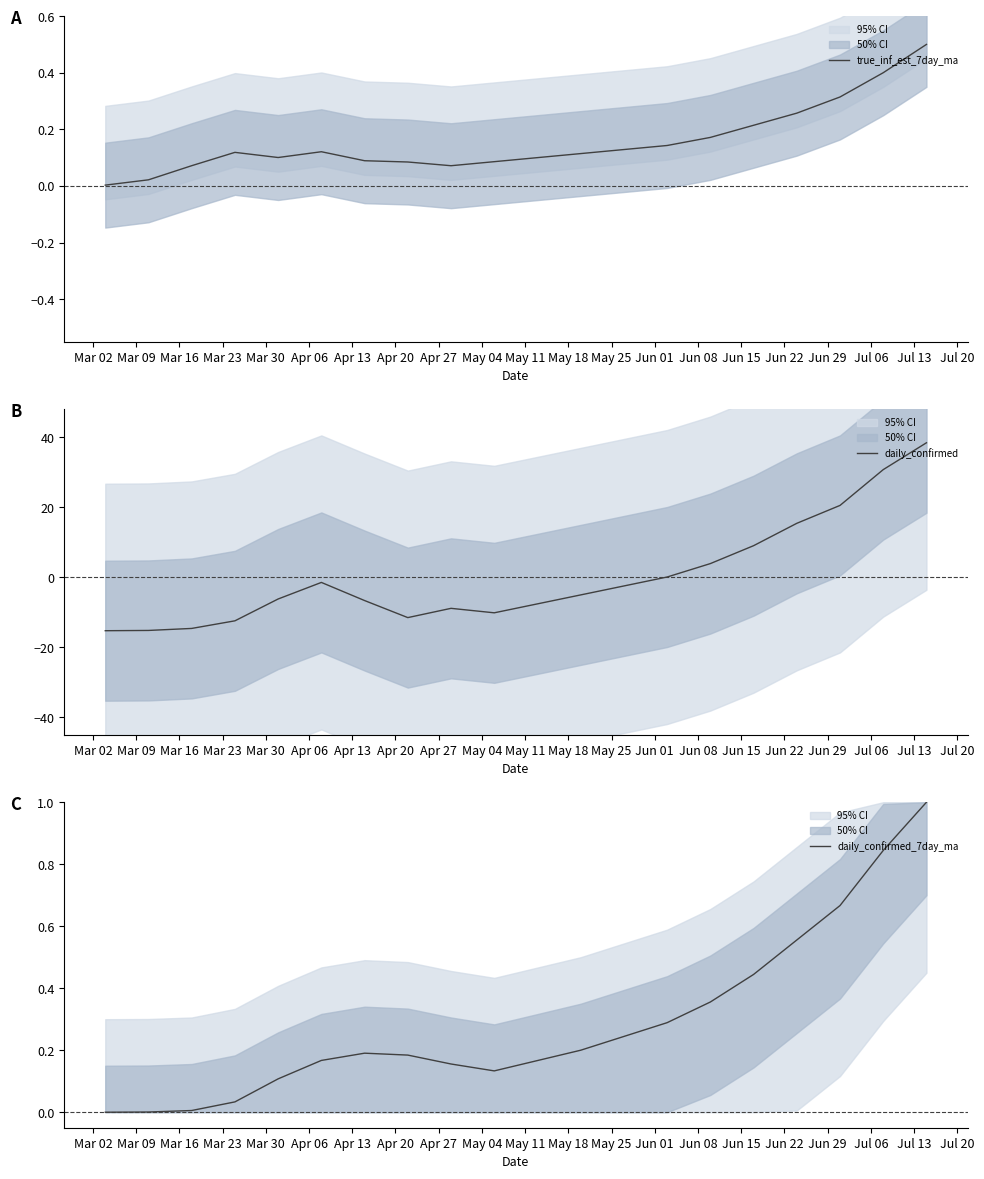

Rank the series at Jun 15 from lowest to highest value.

true_inf_est_7day_ma, daily_confirmed_7day_ma, daily_confirmed